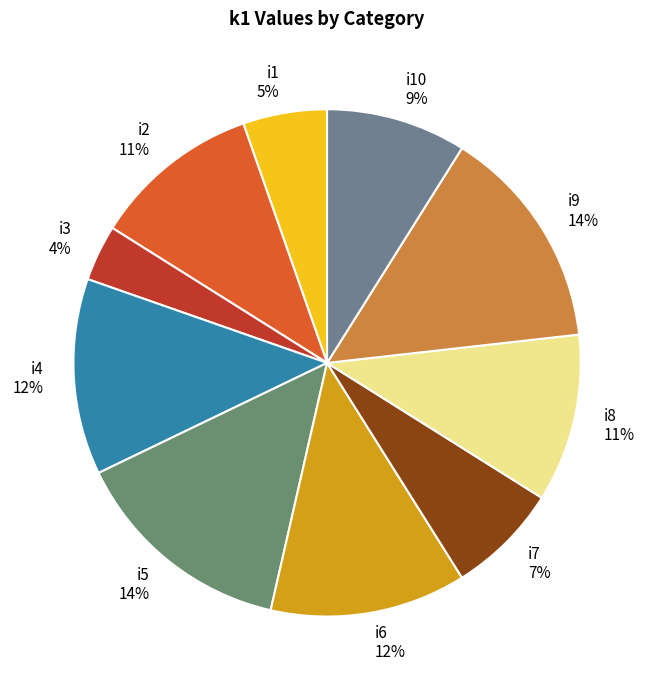

Is the sum of i5 and i9 greater than half?

No